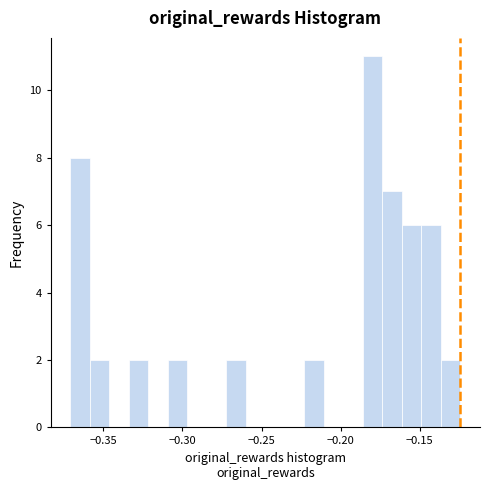

Around what value on the x-axis is the tallest bar? Give the approximate position of its centre, as read against the axis.

-0.180